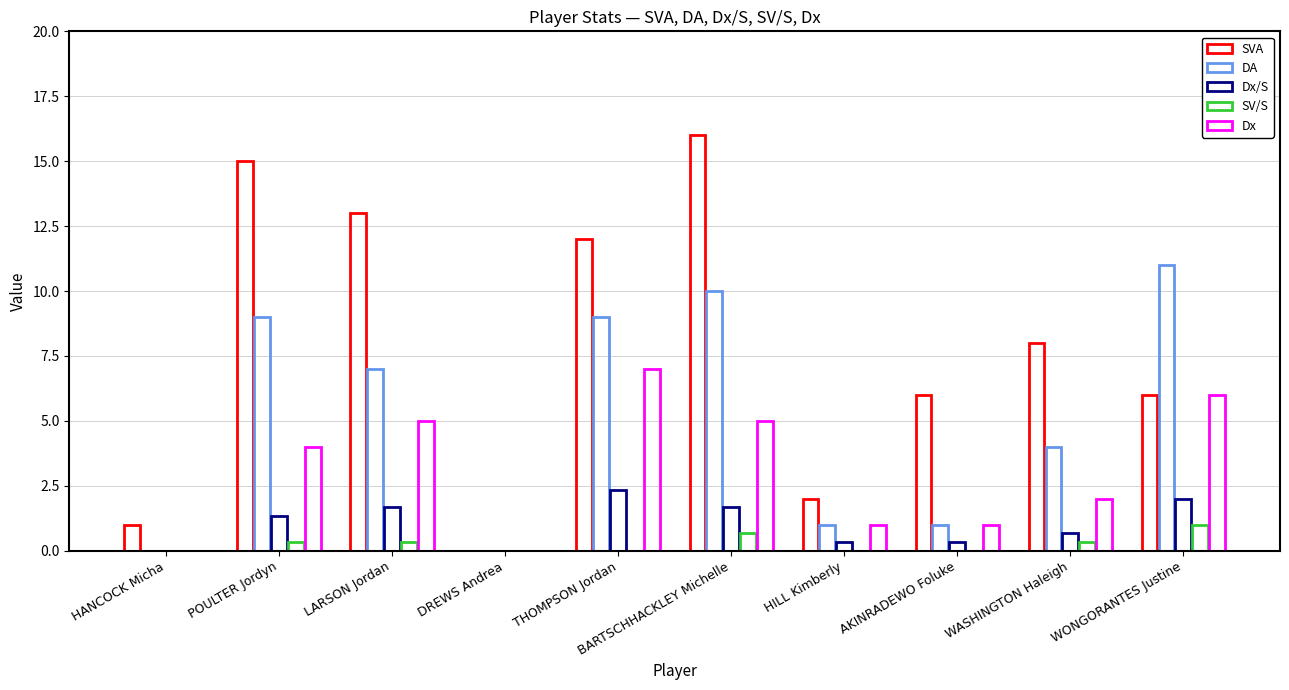

Reading left to right, list all the values displayed in this chart.

SVA: HANCOCK Micha=1.0	POULTER Jordyn=15.0	LARSON Jordan=13.0	DREWS Andrea=0.0	THOMPSON Jordan=12.0	BARTSCHHACKLEY Michelle=16.0	HILL Kimberly=2.0	AKINRADEWO Foluke=6.0	WASHINGTON Haleigh=8.0	WONGORANTES Justine=6.0
DA: HANCOCK Micha=0.0	POULTER Jordyn=9.0	LARSON Jordan=7.0	DREWS Andrea=0.0	THOMPSON Jordan=9.0	BARTSCHHACKLEY Michelle=10.0	HILL Kimberly=1.0	AKINRADEWO Foluke=1.0	WASHINGTON Haleigh=4.0	WONGORANTES Justine=11.0
Dx/S: HANCOCK Micha=0.0	POULTER Jordyn=1.3	LARSON Jordan=1.7	DREWS Andrea=0.0	THOMPSON Jordan=2.3	BARTSCHHACKLEY Michelle=1.7	HILL Kimberly=0.3	AKINRADEWO Foluke=0.3	WASHINGTON Haleigh=0.7	WONGORANTES Justine=2.0
SV/S: HANCOCK Micha=0.0	POULTER Jordyn=0.3	LARSON Jordan=0.3	DREWS Andrea=0.0	THOMPSON Jordan=0.0	BARTSCHHACKLEY Michelle=0.7	HILL Kimberly=0.0	AKINRADEWO Foluke=0.0	WASHINGTON Haleigh=0.3	WONGORANTES Justine=1.0
Dx: HANCOCK Micha=0.0	POULTER Jordyn=4.0	LARSON Jordan=5.0	DREWS Andrea=0.0	THOMPSON Jordan=7.0	BARTSCHHACKLEY Michelle=5.0	HILL Kimberly=1.0	AKINRADEWO Foluke=1.0	WASHINGTON Haleigh=2.0	WONGORANTES Justine=6.0